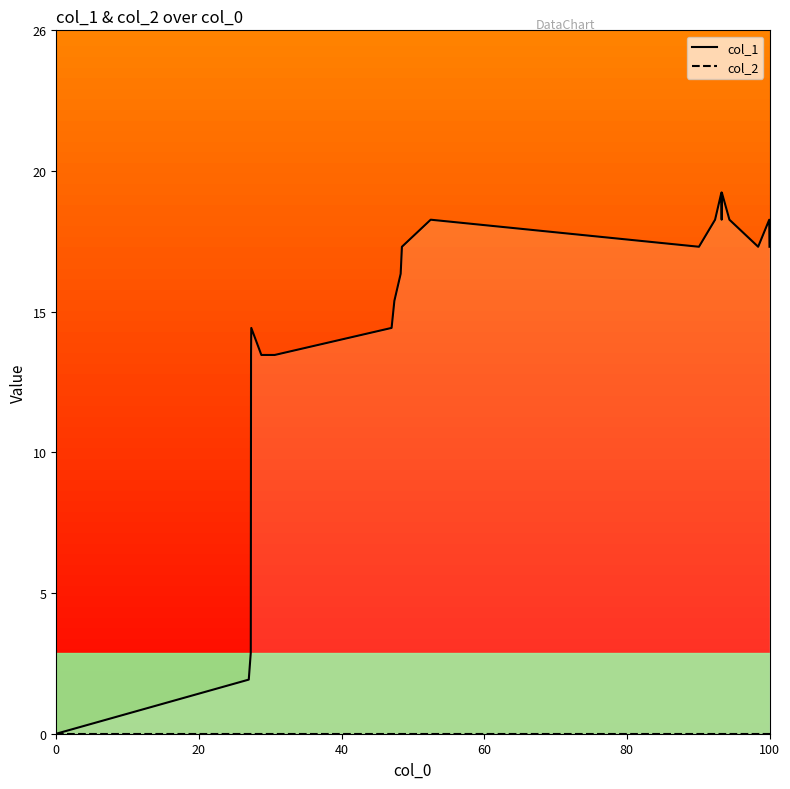

Rank the series by their average value, from highest to lowest.

col_1, col_2